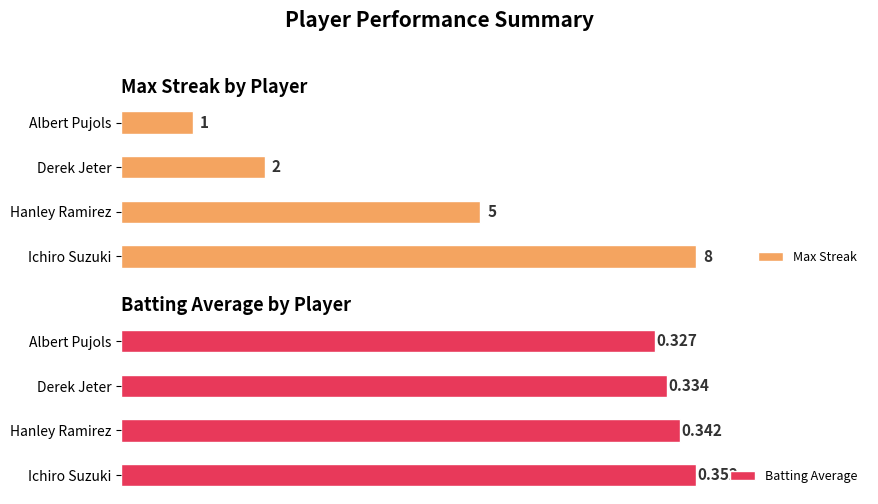

What is the highest value of the Batting Average series?

0.4